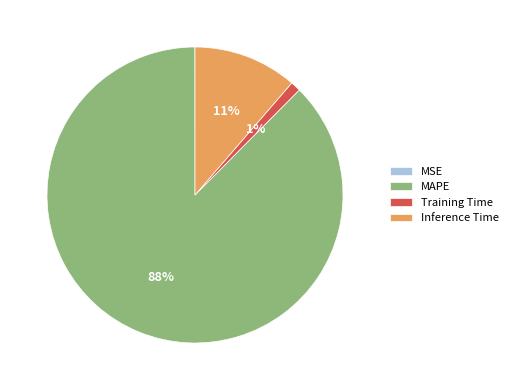

Is the sum of Inference Time and Training Time greater than half?

No